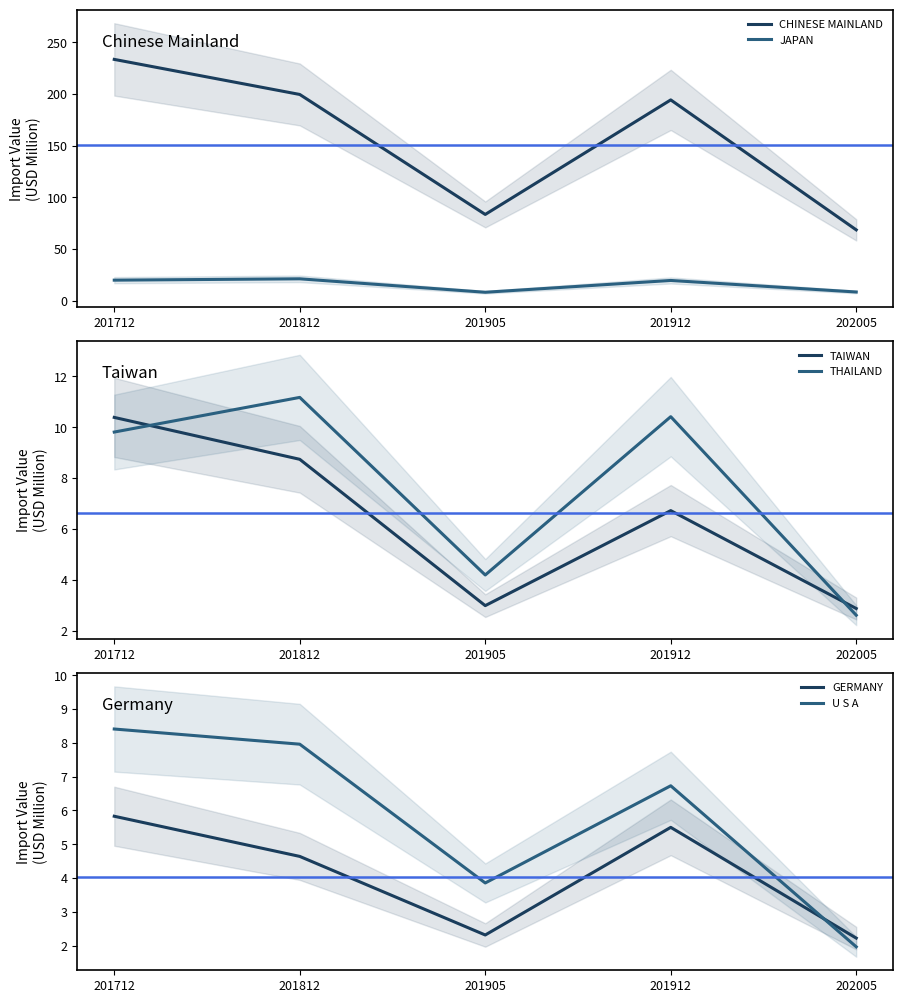

What are all the series names shown in the legend?

CHINESE MAINLAND, JAPAN, TAIWAN, THAILAND, GERMANY, U S A